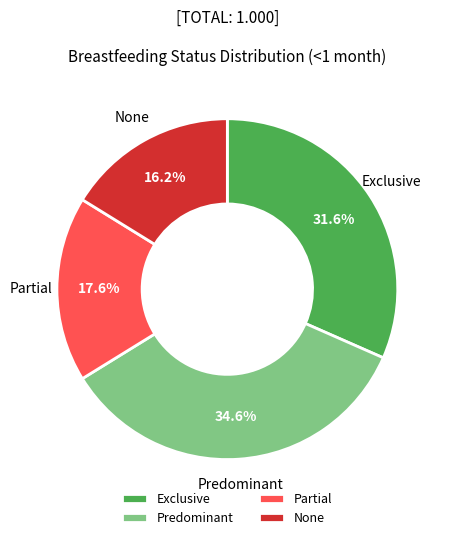

To the nearest percent, what portion does Partial represent?

18%